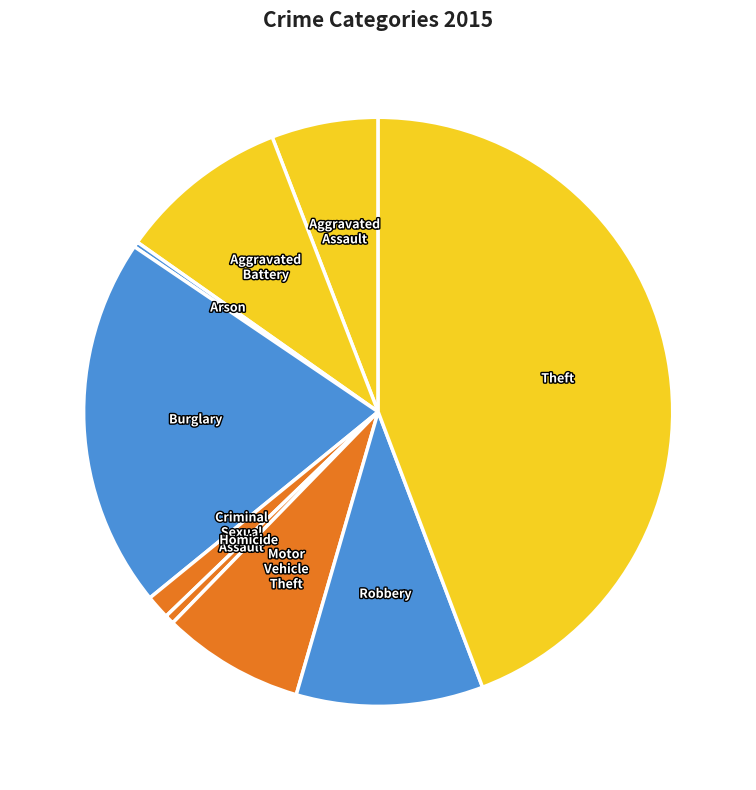

Rank the categories by value from highest to lowest.

Theft, Burglary, Robbery, Aggravated Battery, Motor Vehicle Theft, Aggravated Assault, Criminal Sexual Assault, Homicide, Arson